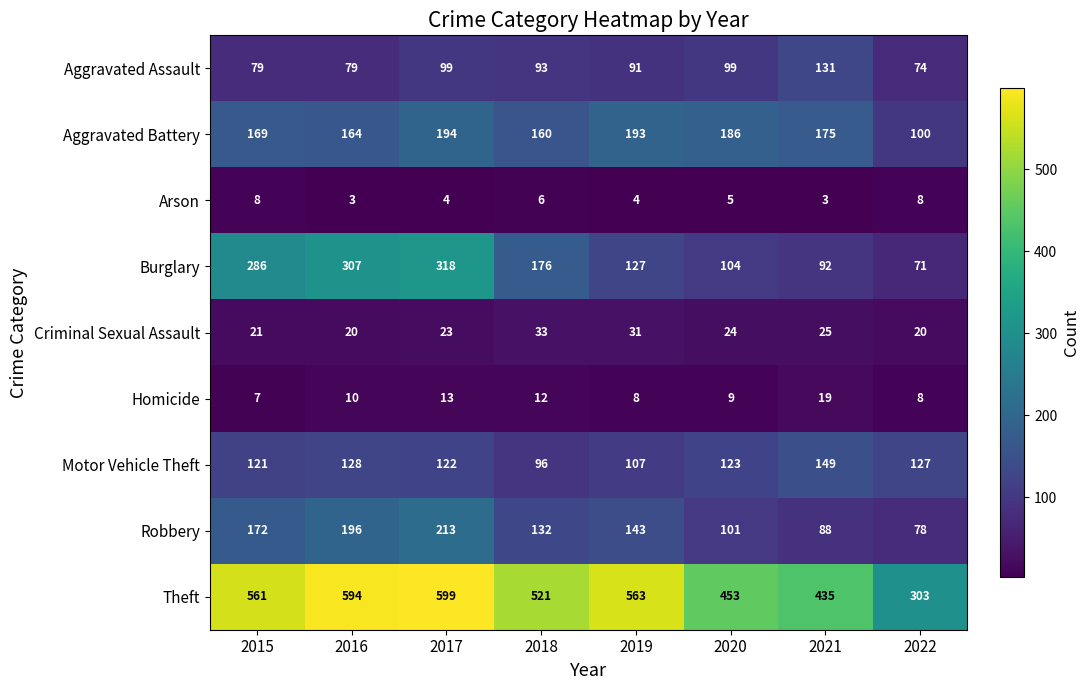

List the series in order of their peak value, lowest first.

Arson, Homicide, Criminal Sexual Assault, Aggravated Assault, Motor Vehicle Theft, Aggravated Battery, Robbery, Burglary, Theft